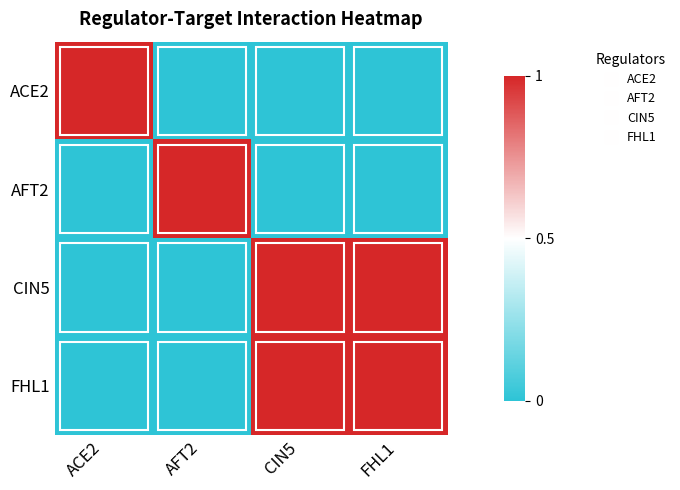

What is the total value across all series at CIN5?

2